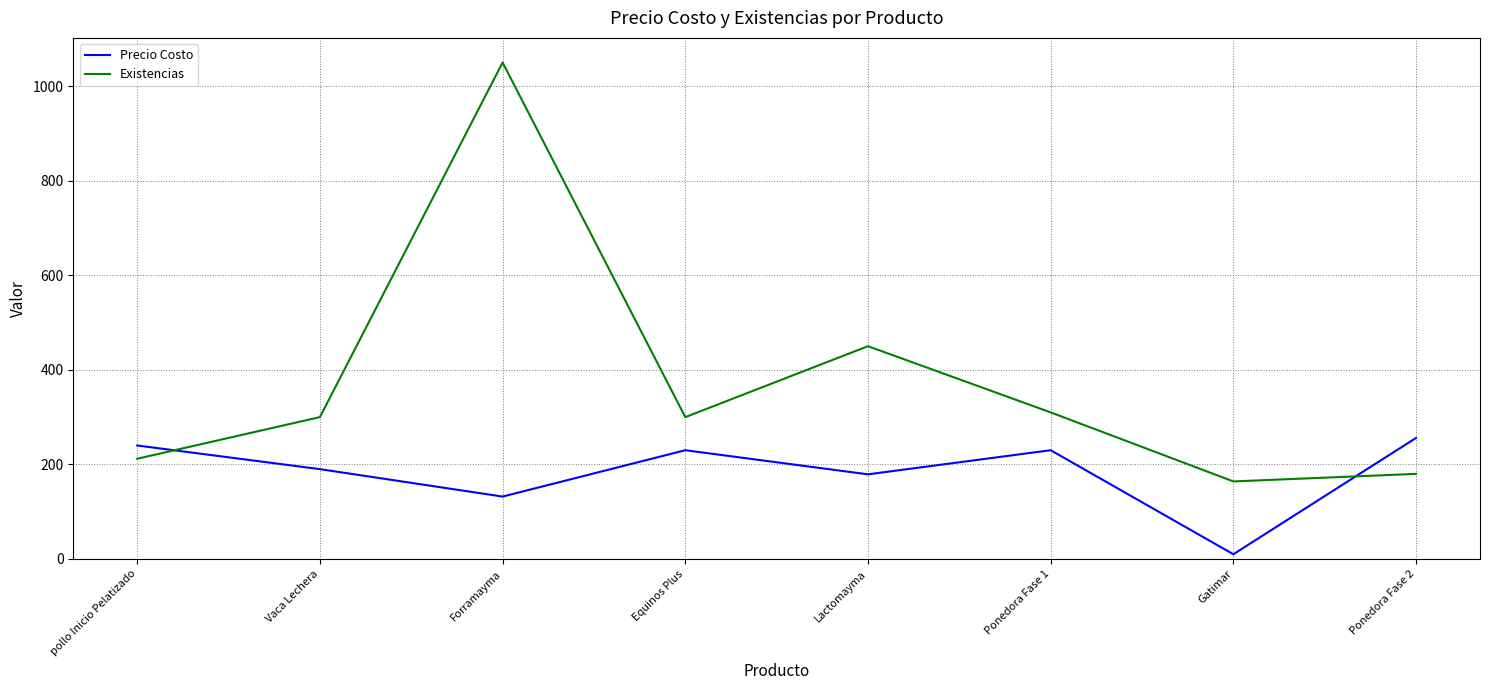

At how many categories does at least one series exceed 484?

1